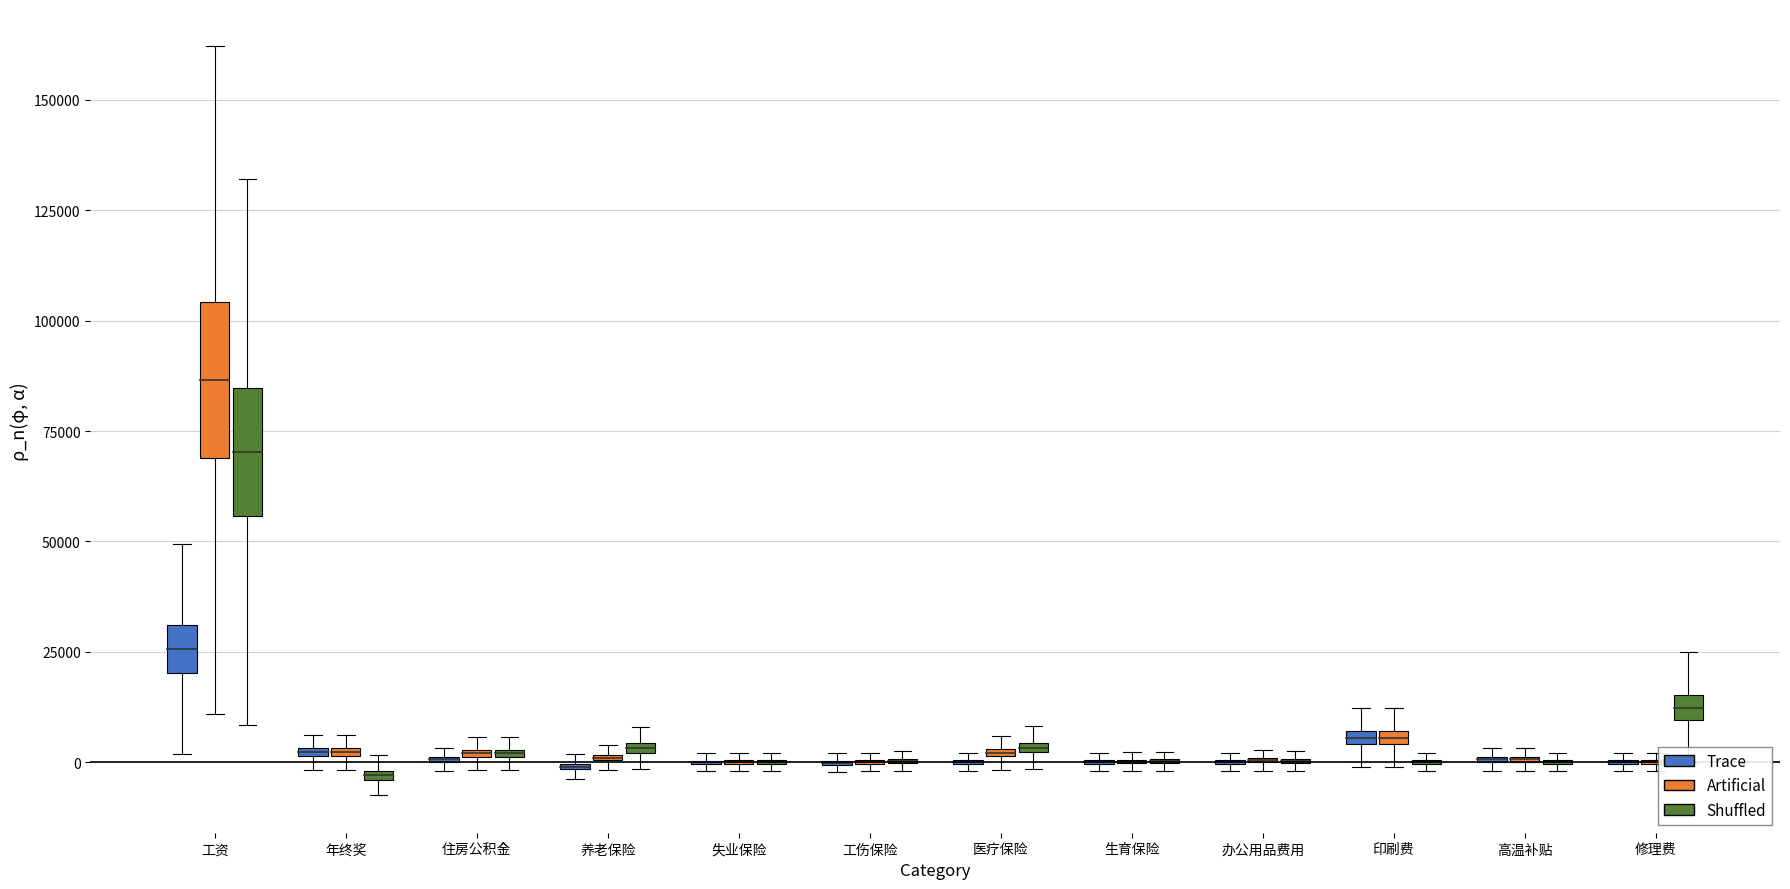

What is the label of the 10th point from the left?

印刷费